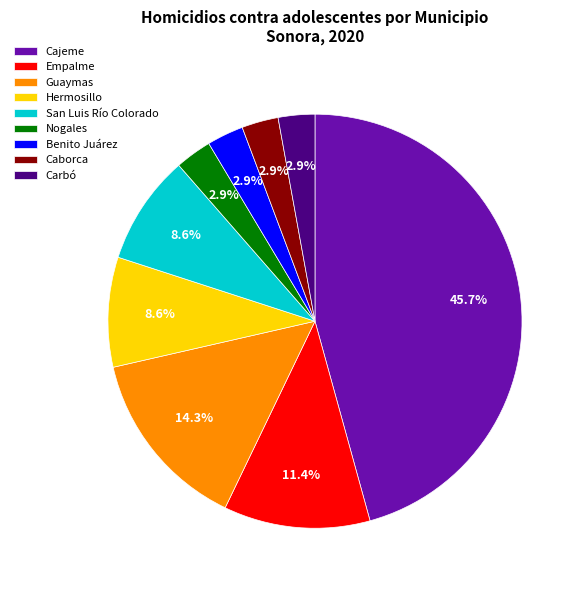

Is there any slice that represents more than half of the pie?

No